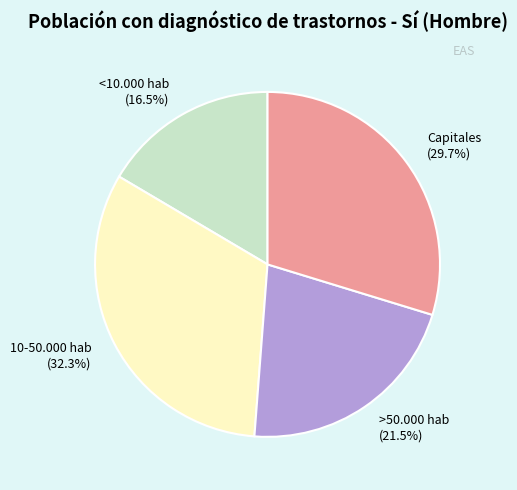

Is the sum of >50.000 hab and <10.000 hab greater than half?

No